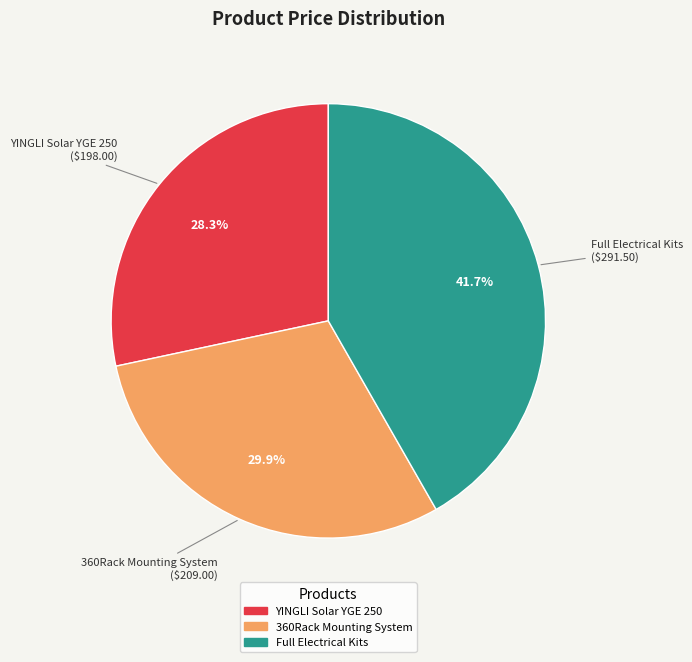

To the nearest percent, what portion does 360Rack Mounting System represent?

30%